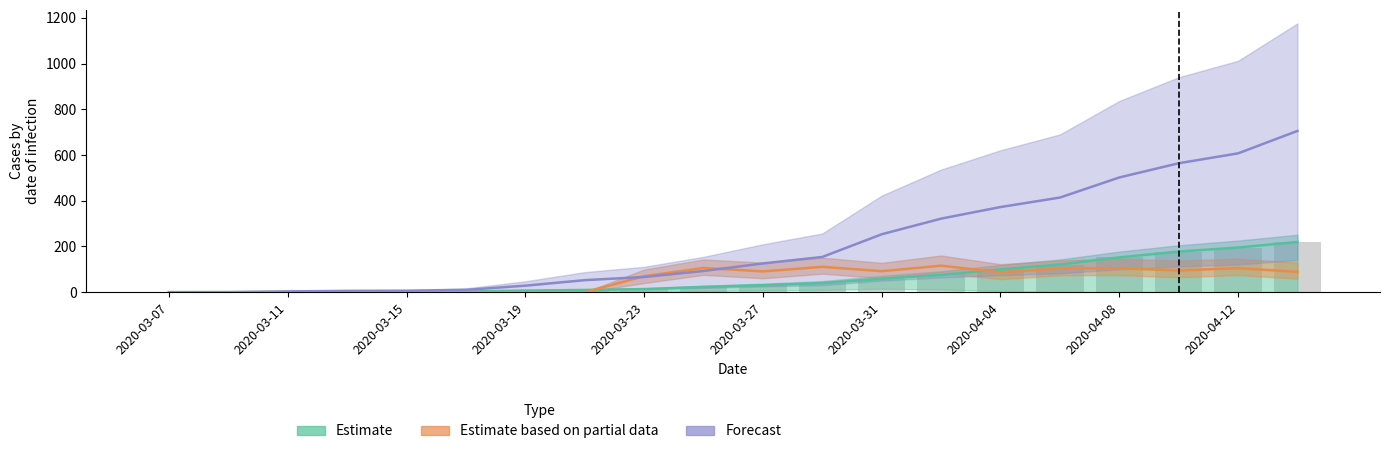

How many bars are there in total?

80